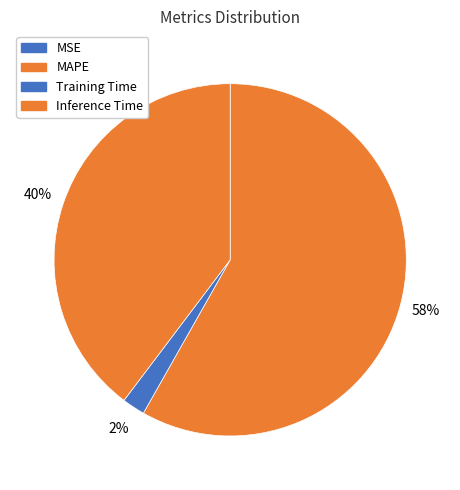

Between MSE and MAPE, which is larger?

MAPE